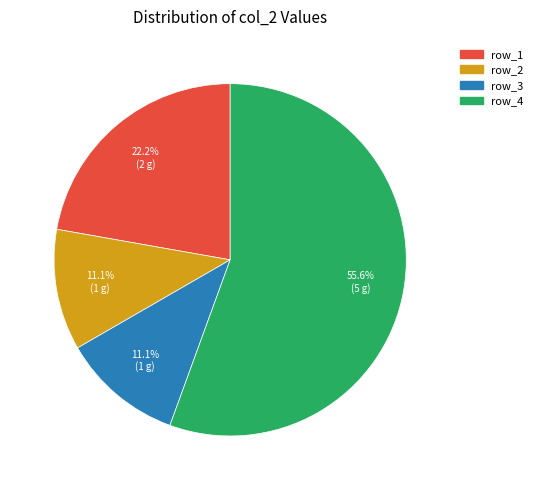

Do row_1 and row_2 together represent more than half of the pie?

No